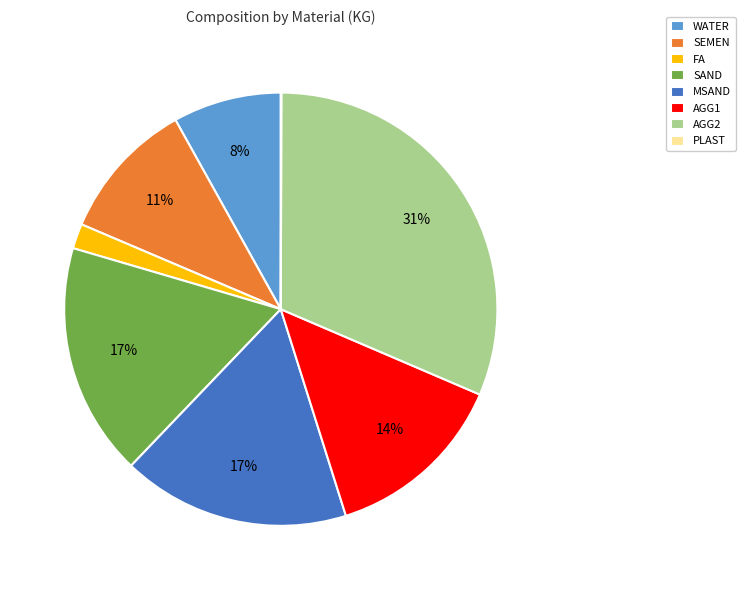

The MSAND slice represents 2% of the pie. True or false?

False